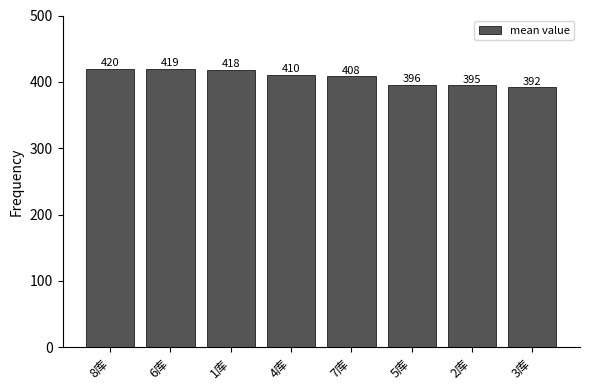

At which category does the chart reach its minimum across all series?

3库